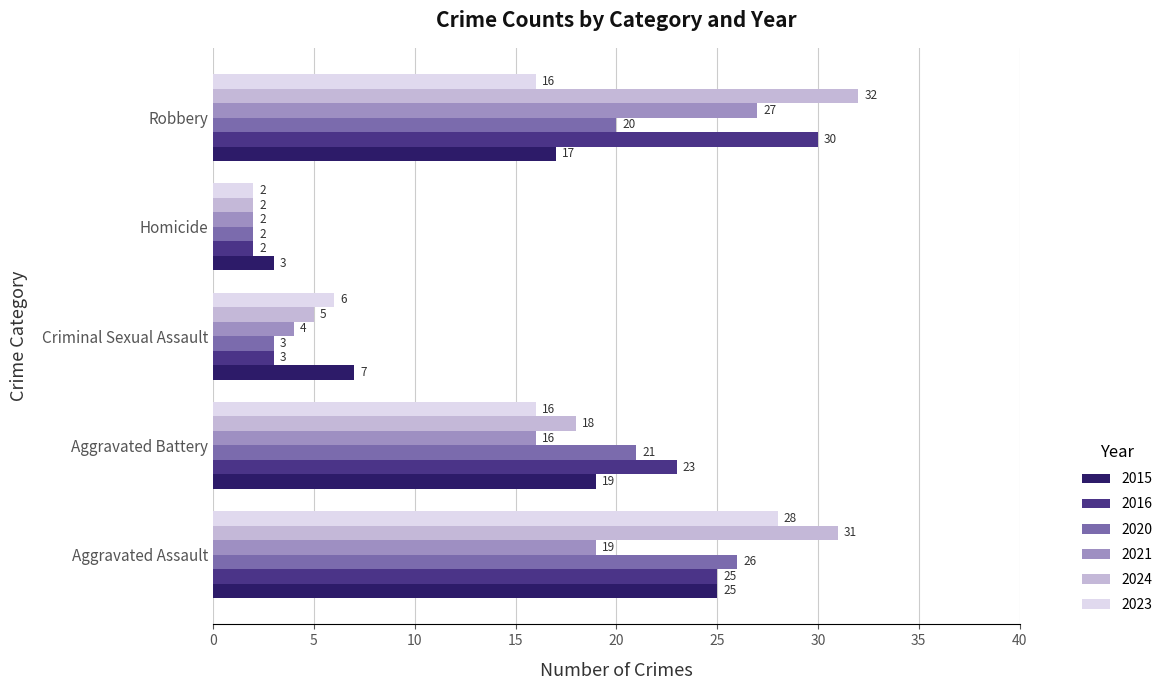

Rank the categories by 2021 value from lowest to highest.

Homicide, Criminal Sexual Assault, Aggravated Battery, Aggravated Assault, Robbery